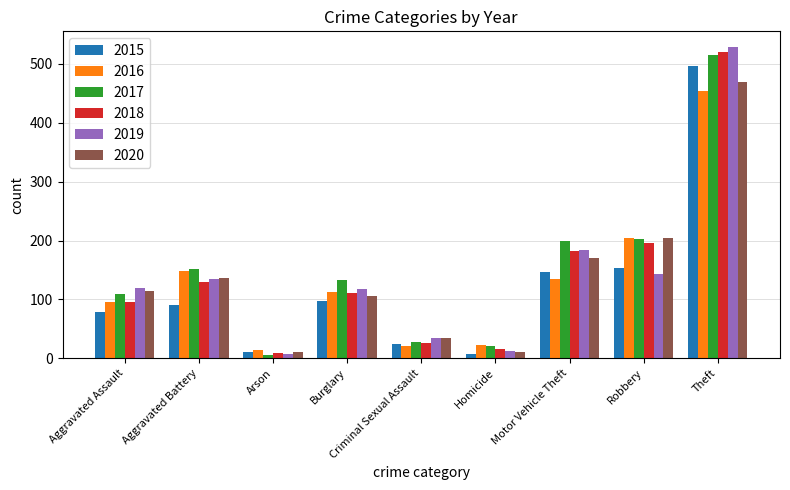

What is the difference between the 2020 values at Homicide and Burglary?

95